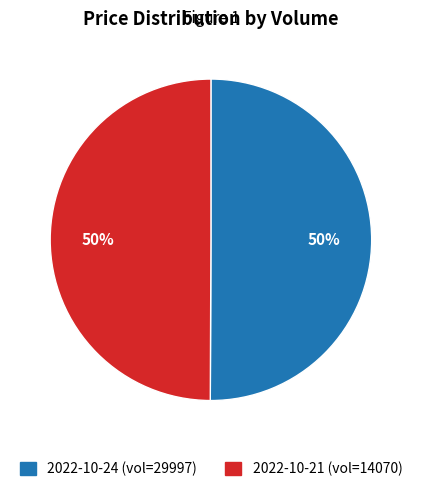

To the nearest percent, what is the average slice percentage?

50%